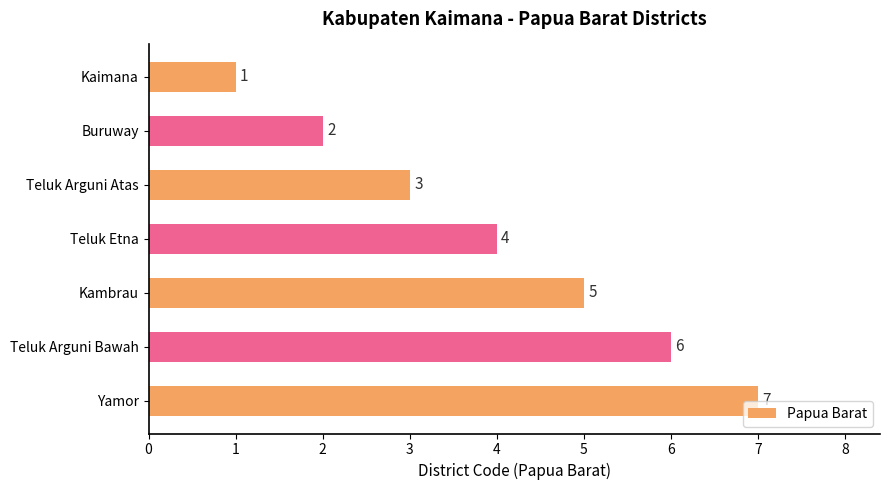

How many data points are less than 4?

3